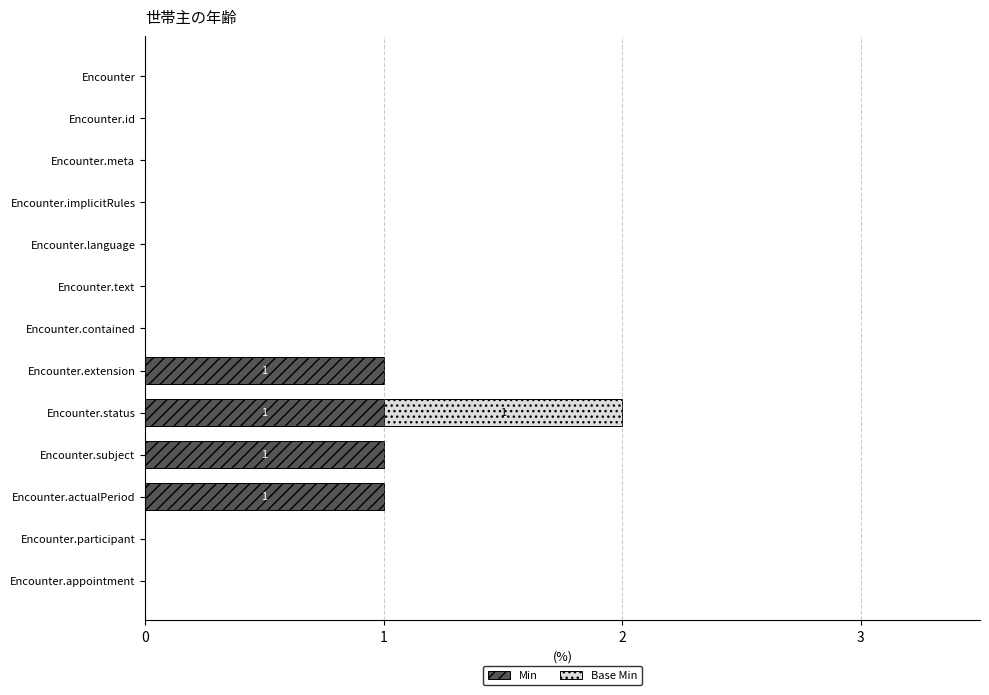

What is the sum of all Min values?

4